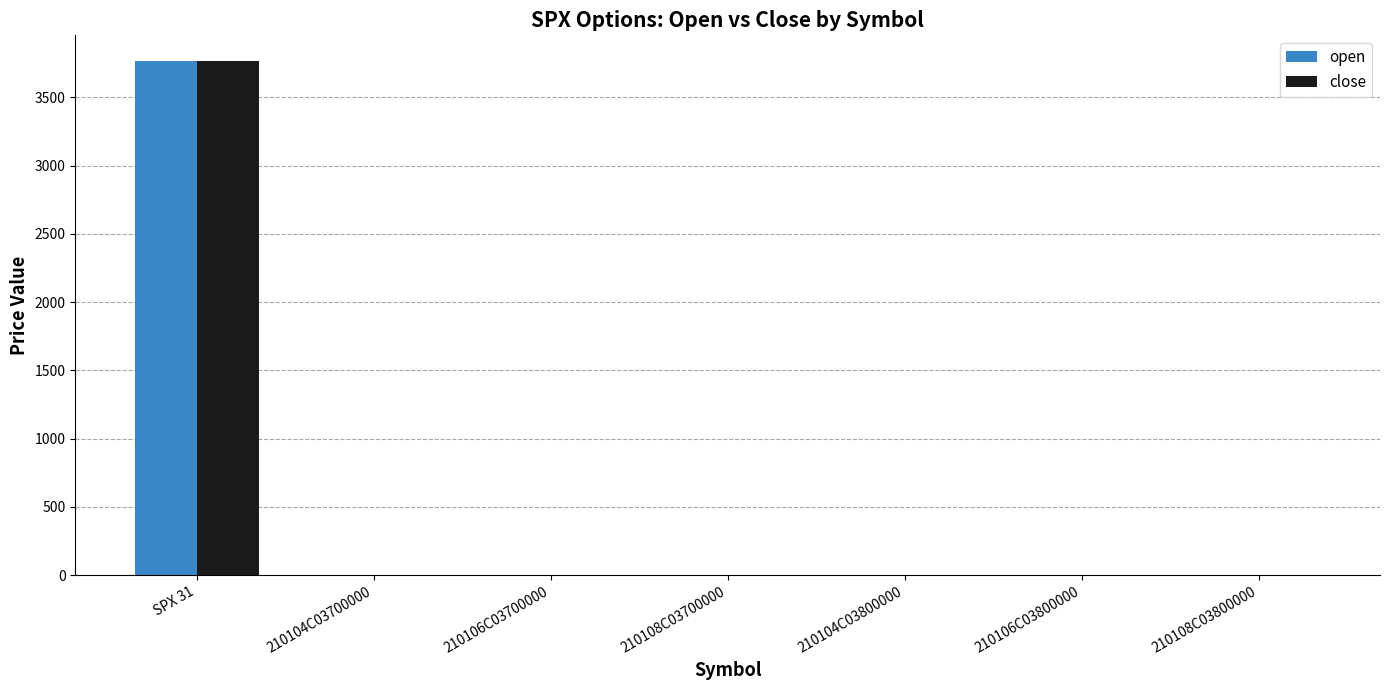

The close series shows 0.0 at 210108C03800000. True or false?

True